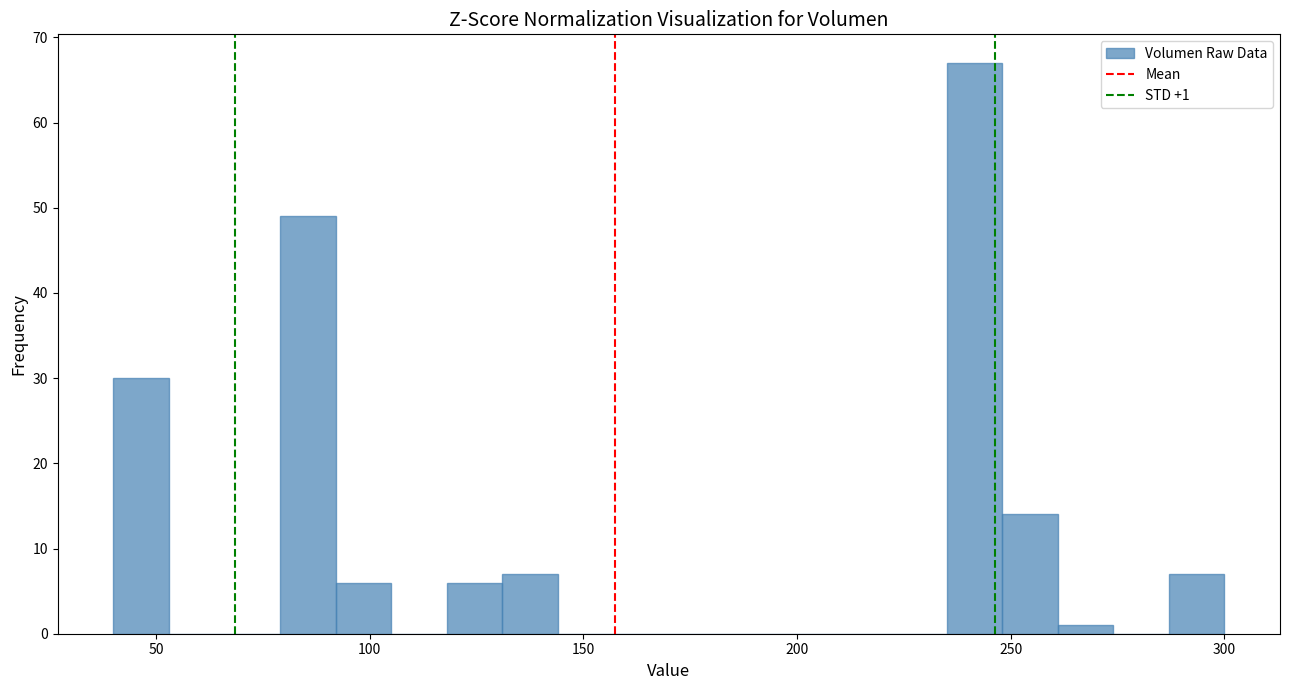

Read against the x-axis, roughly where is the centre of the tallest bar?

240